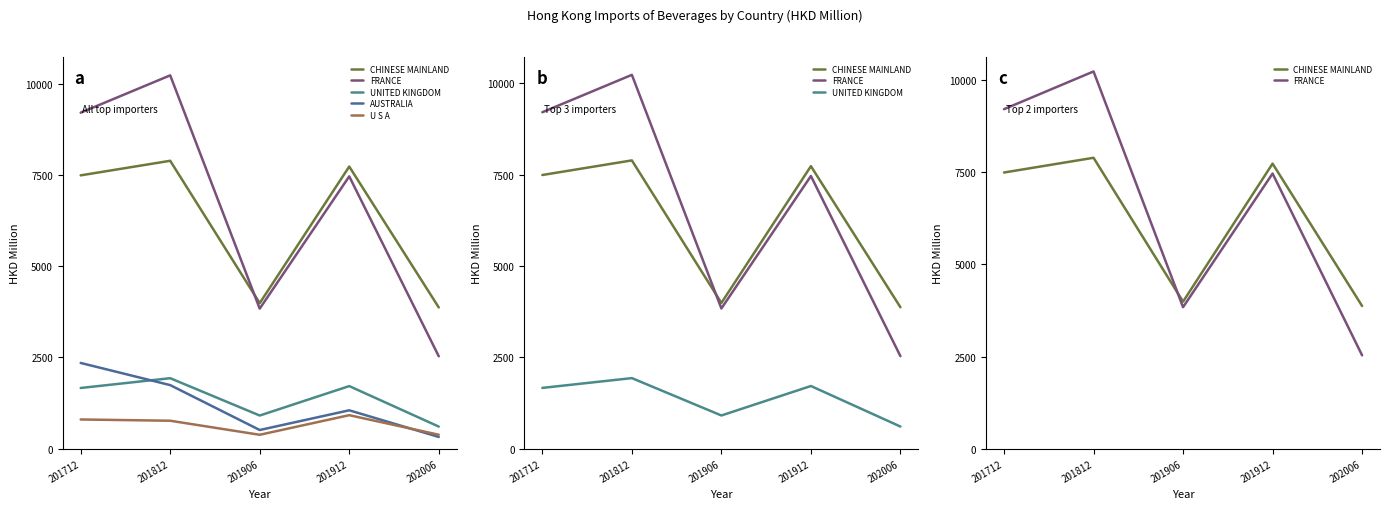

What is the value of the U S A point at the 3rd from the left?

381.0